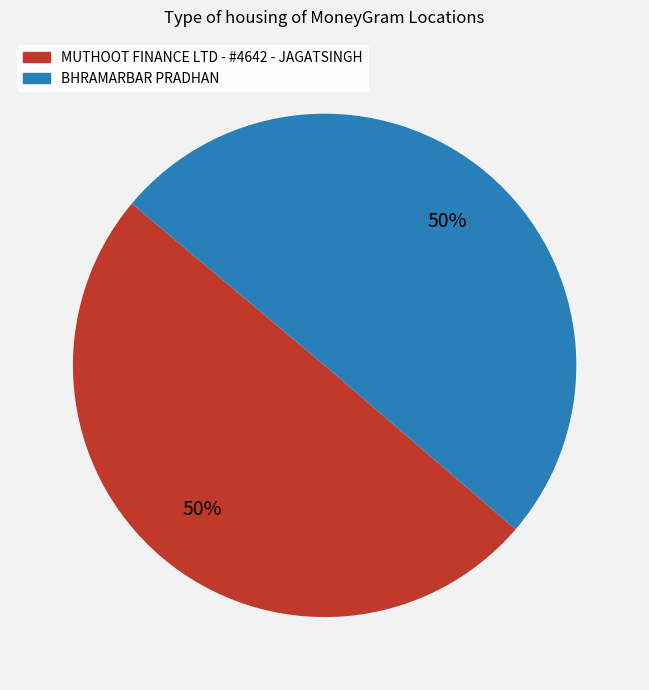

Do MUTHOOT FINANCE LTD - #4642 - JAGATSINGH and BHRAMARBAR PRADHAN together represent more than half of the pie?

Yes